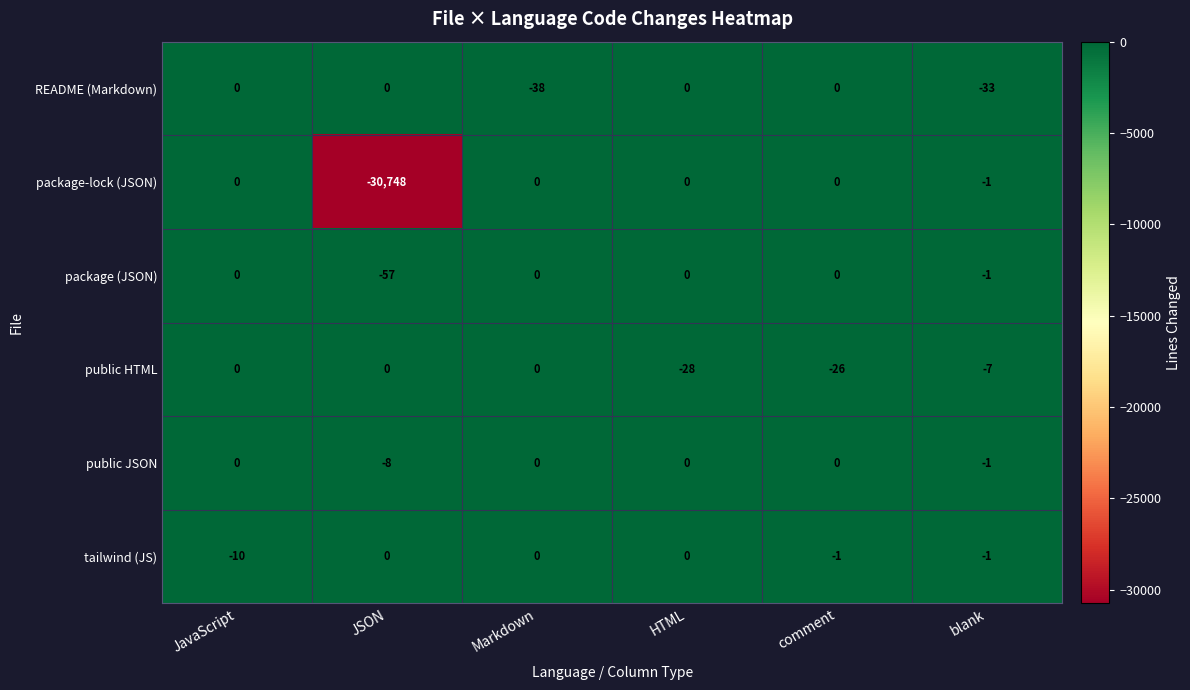

What is the difference between the second highest and minimum values in the package-lock (JSON) series?

30748